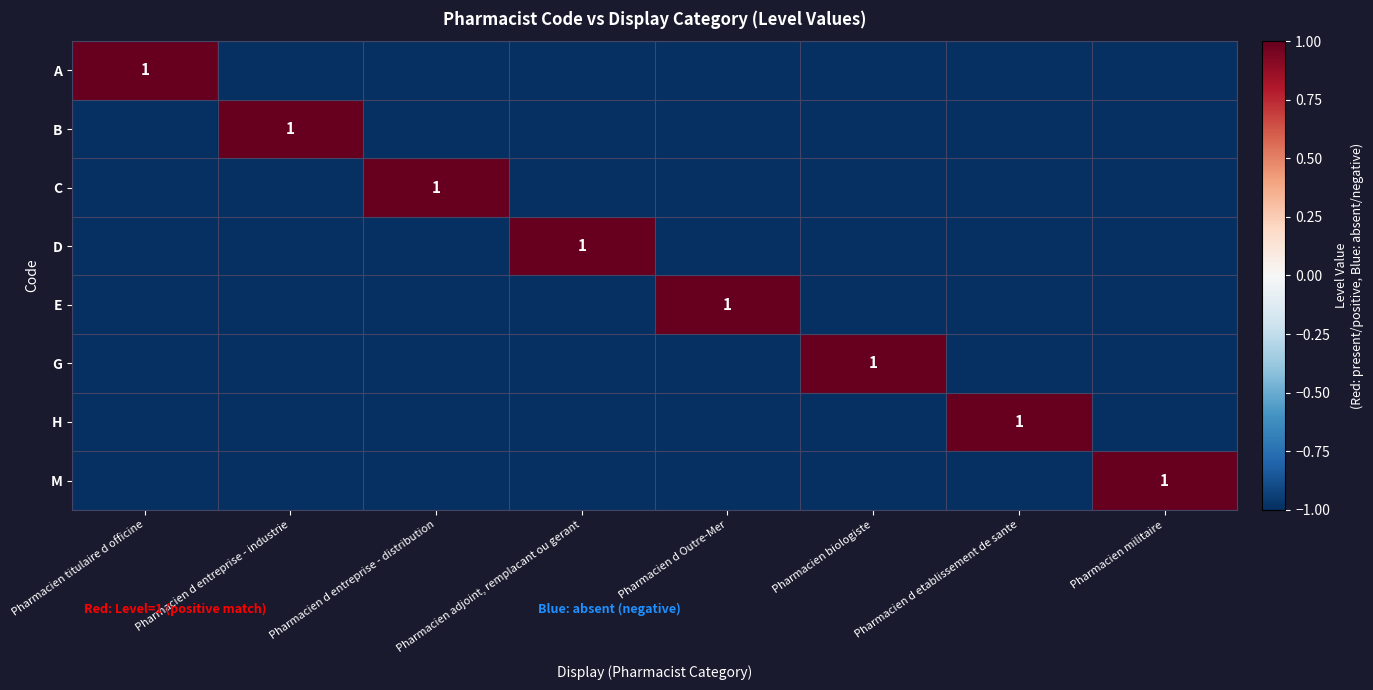

Which category has the lowest value in the B series?

Pharmacien titulaire d officine